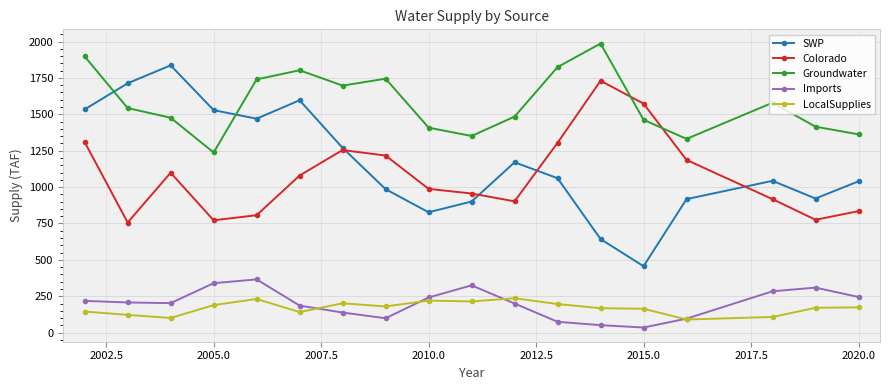

Rank the series by their maximum value, from lowest to highest.

LocalSupplies, Imports, Colorado, SWP, Groundwater